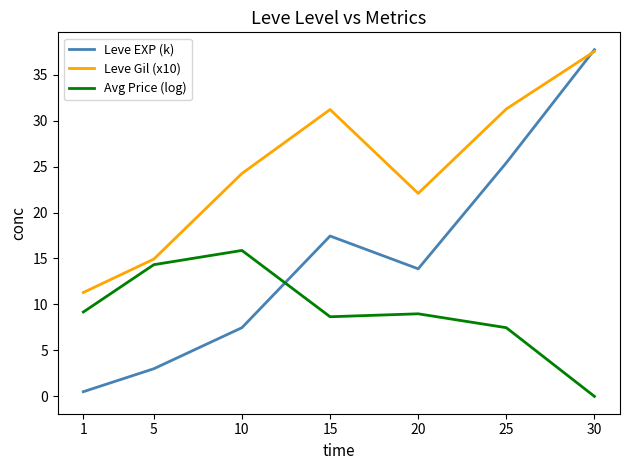

What value does the Avg Price (log) series have at 20?

9.0